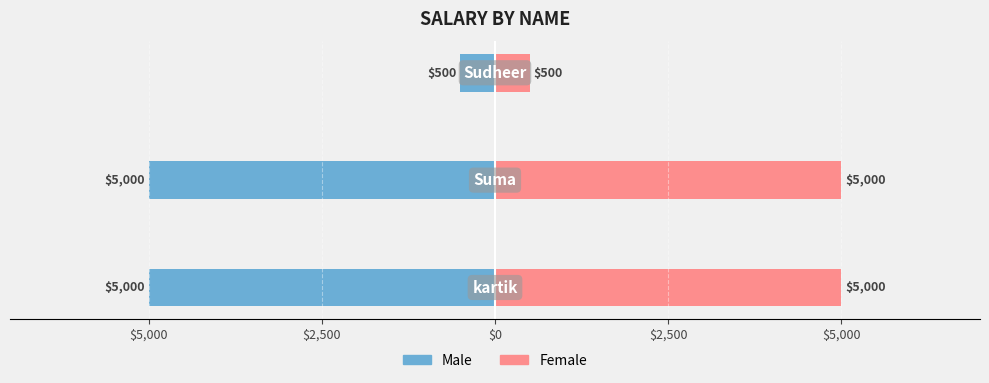

What position from the right is $5,000?

3